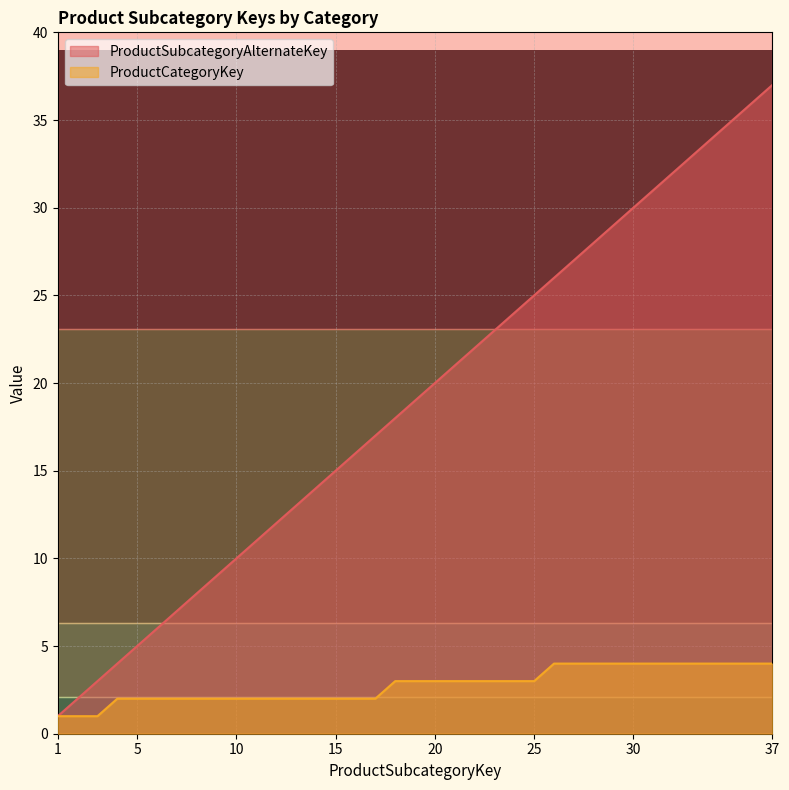

True or false: ProductSubcategoryAlternateKey and ProductCategoryKey intersect in this chart.

False